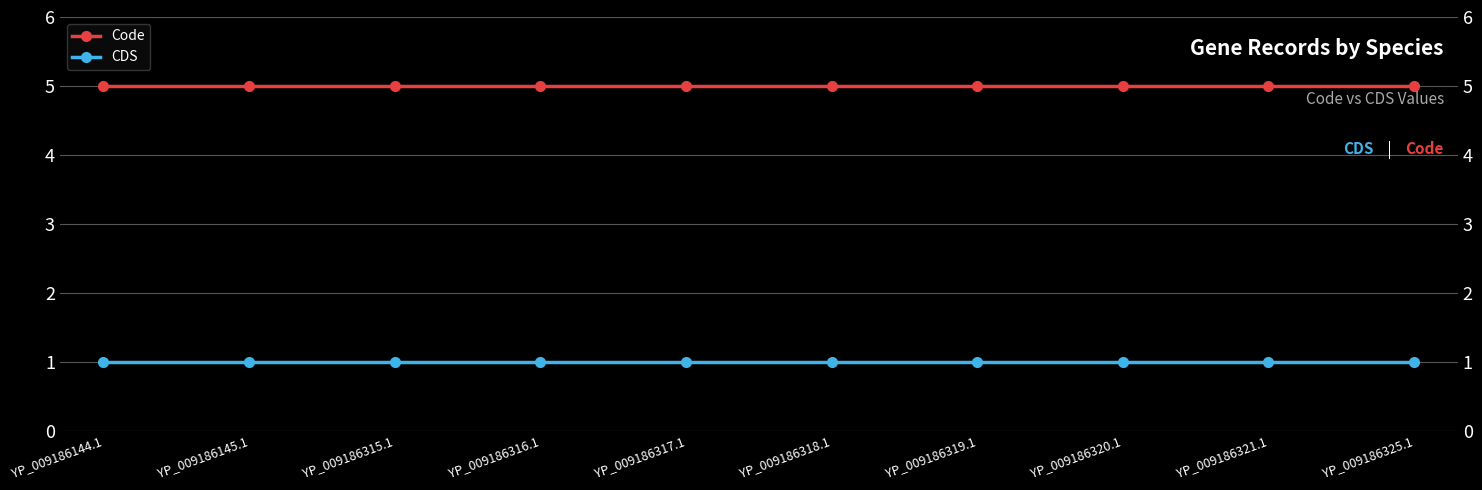

Reading left to right, what are all the values shown in this chart?

Code: YP_009186144.1=5	YP_009186145.1=5	YP_009186315.1=5	YP_009186316.1=5	YP_009186317.1=5	YP_009186318.1=5	YP_009186319.1=5	YP_009186320.1=5	YP_009186321.1=5	YP_009186325.1=5
CDS: YP_009186144.1=1	YP_009186145.1=1	YP_009186315.1=1	YP_009186316.1=1	YP_009186317.1=1	YP_009186318.1=1	YP_009186319.1=1	YP_009186320.1=1	YP_009186321.1=1	YP_009186325.1=1